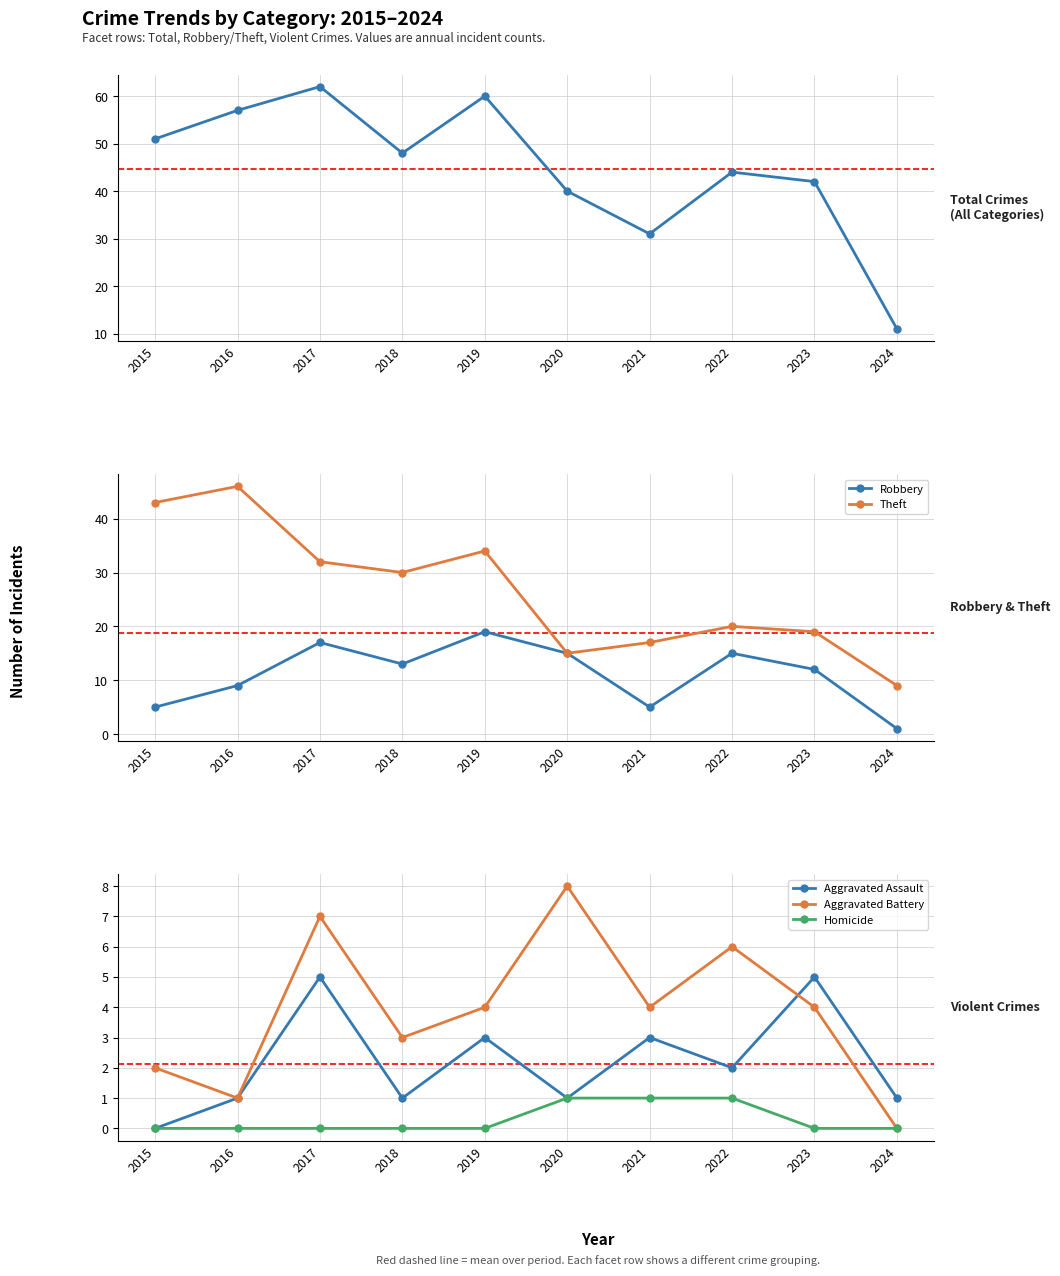

Which series changed the most between 2016 and 2021?

Theft